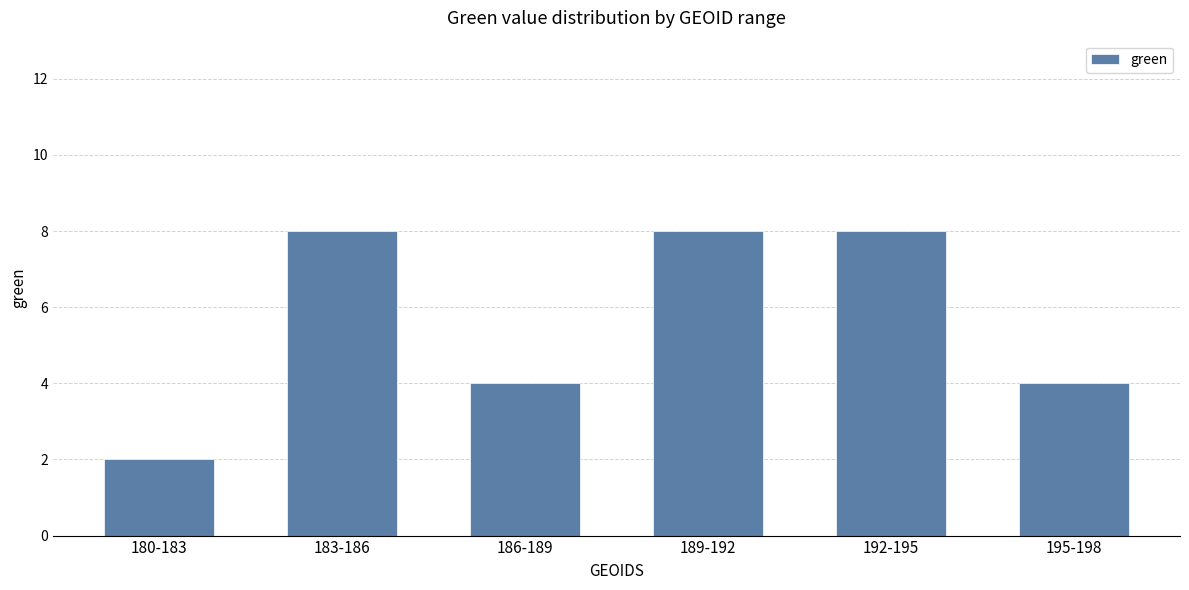

What is the greatest value displayed?

8